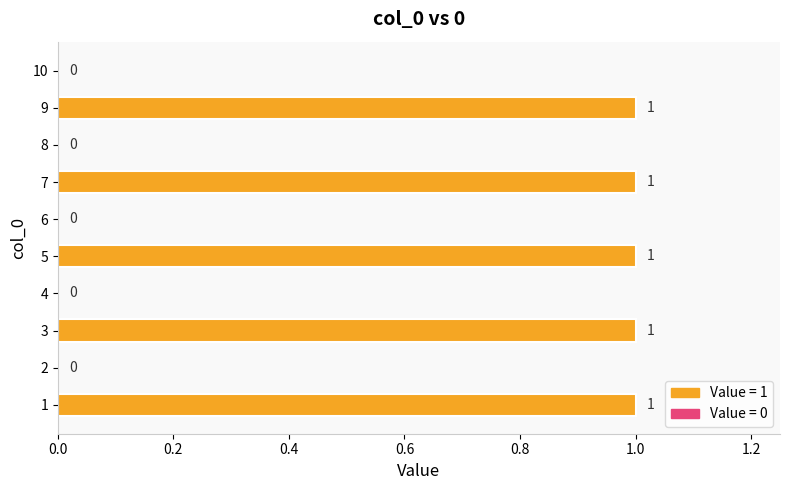

What is the sum of all values?

5